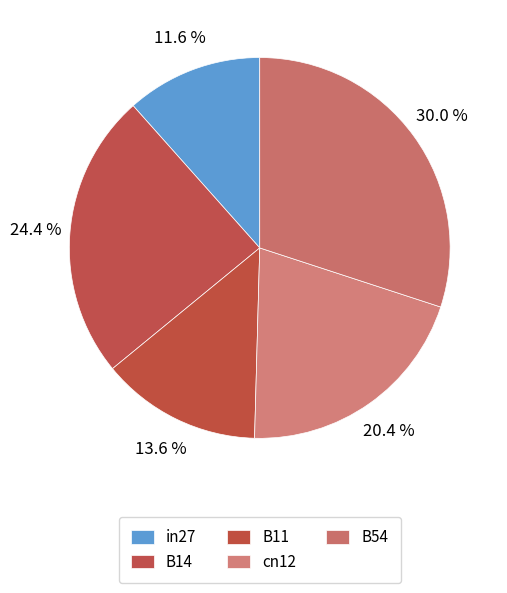

How many segments does this pie chart have?

5